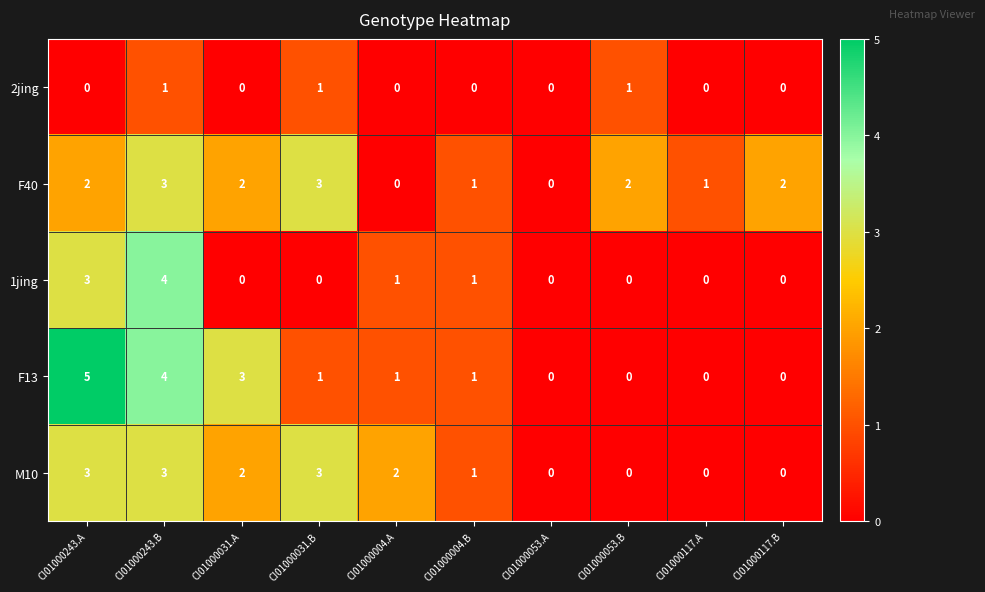

True or false: M10 has a value of -1 at CI01000053.A.

False